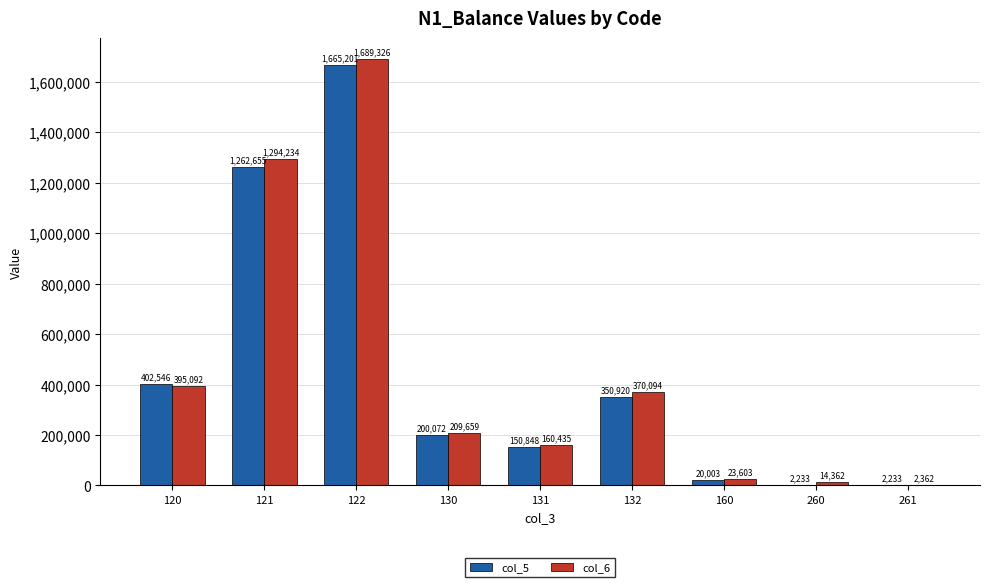

What is the difference between the col_6 values at 121 and 261?

1291871.6